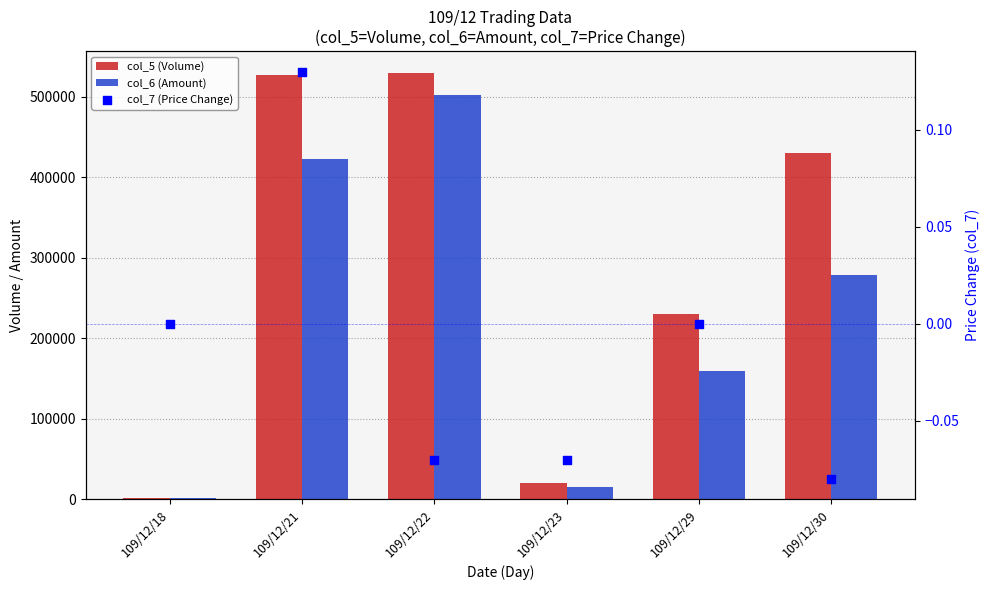

What are all the series names shown in the legend?

col_5 (Volume), col_6 (Amount), col_7 (Price Change)